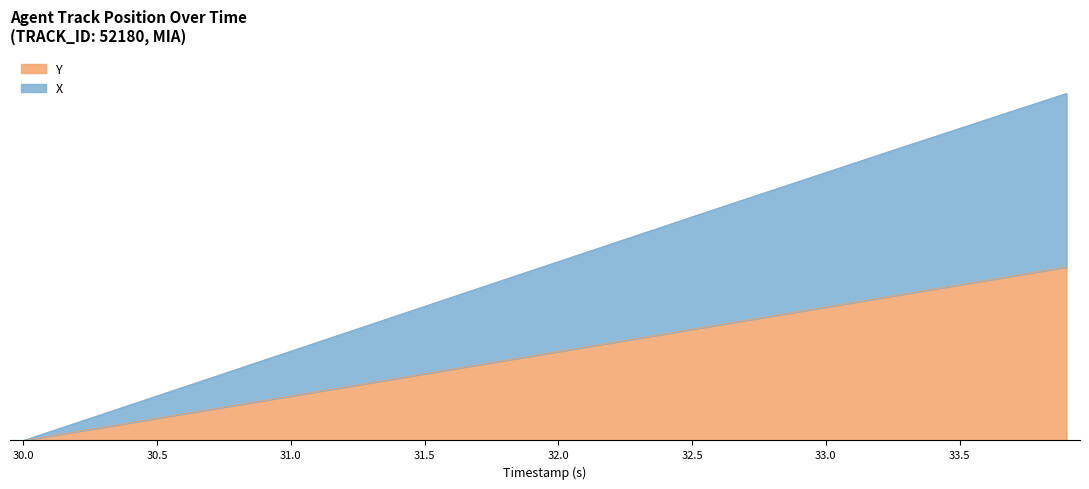

What is the label of the 17th point from the left?

31.6